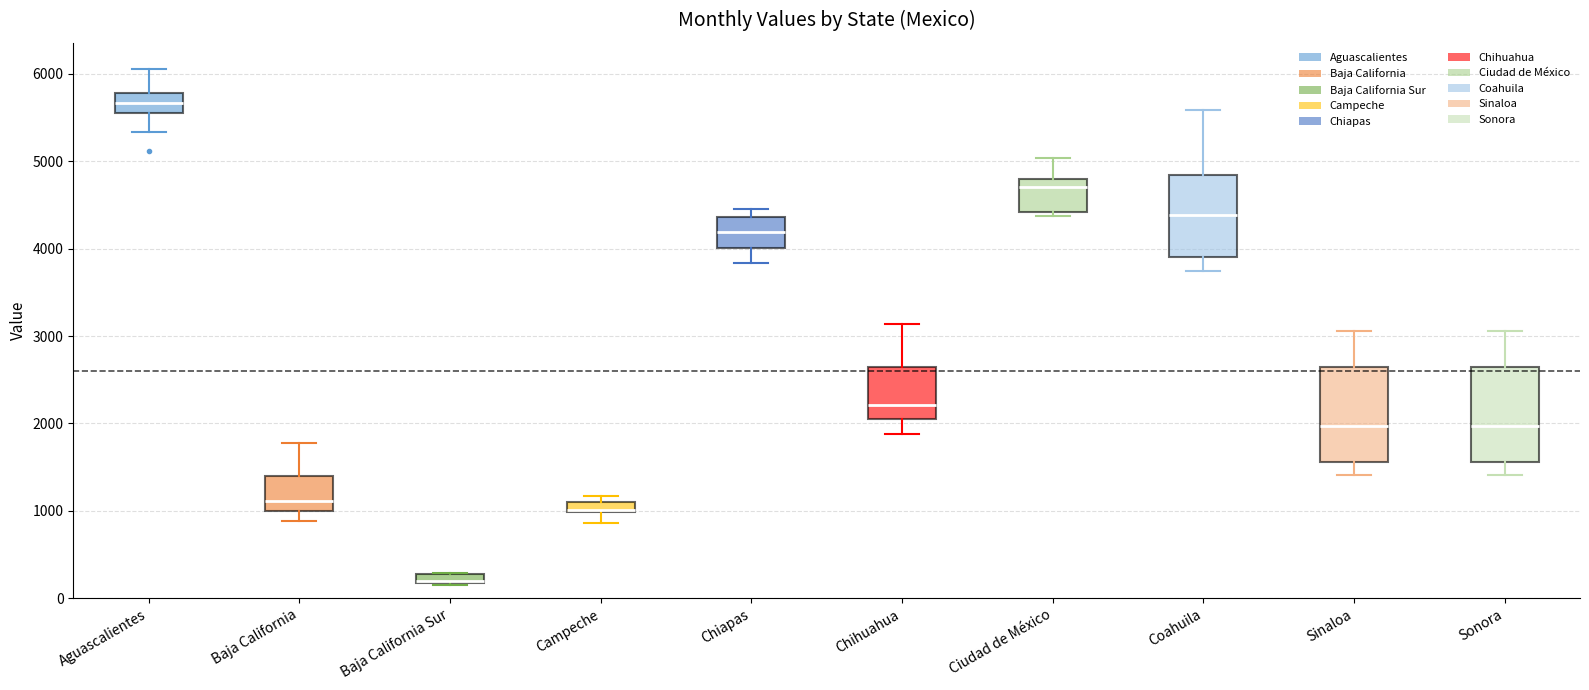

Where is the upper edge of the box for Aguascalientes on the y-axis? The values are not printed on the chart, so give them approximately, as read against the axis.

5800